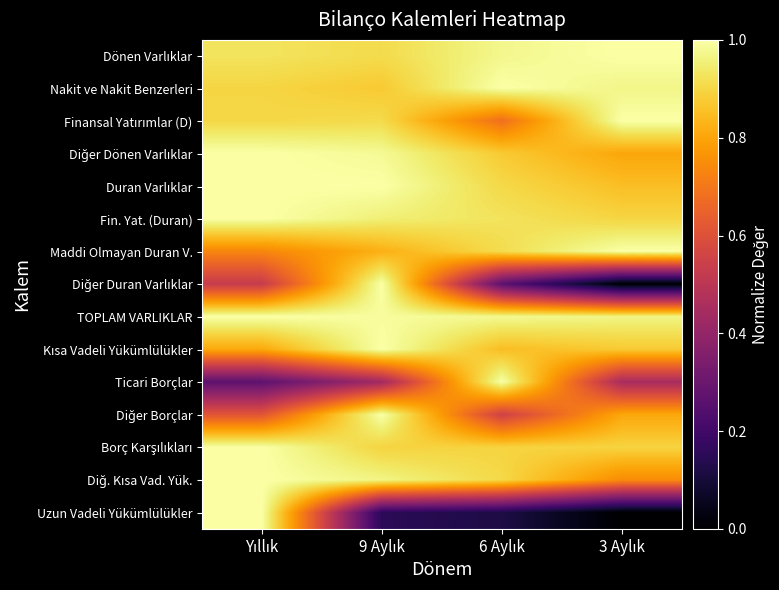

How many distinct data groups are displayed?

15